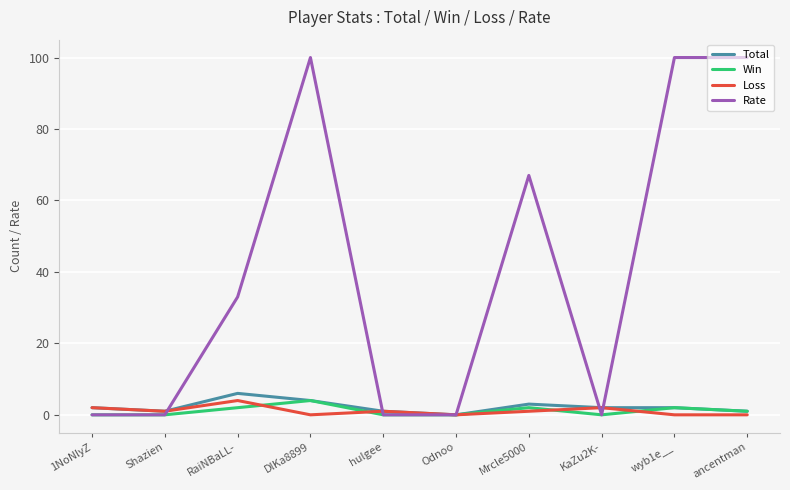

In Win, how many points are higher than both neighbors (excluding endpoints)?

3